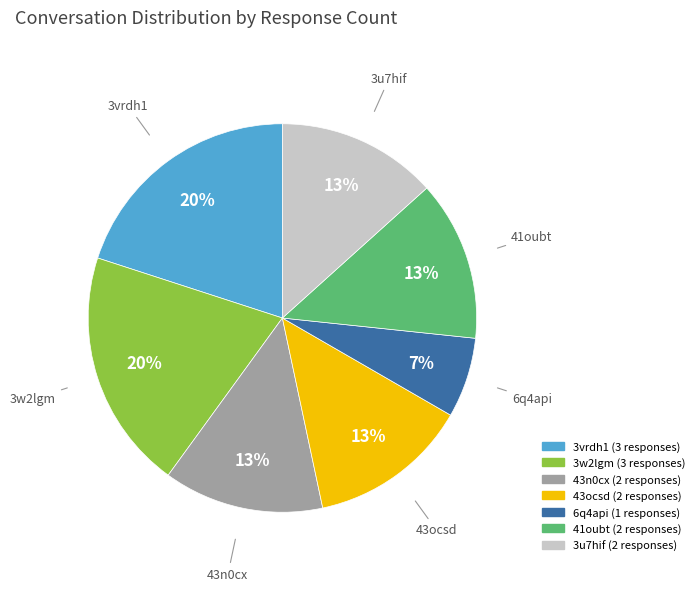

To the nearest percent, what portion does 41oubt represent?

13%